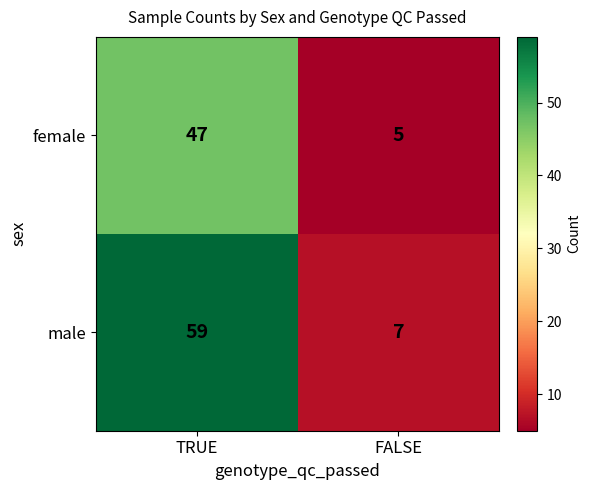

Rank the series at FALSE from lowest to highest value.

female, male